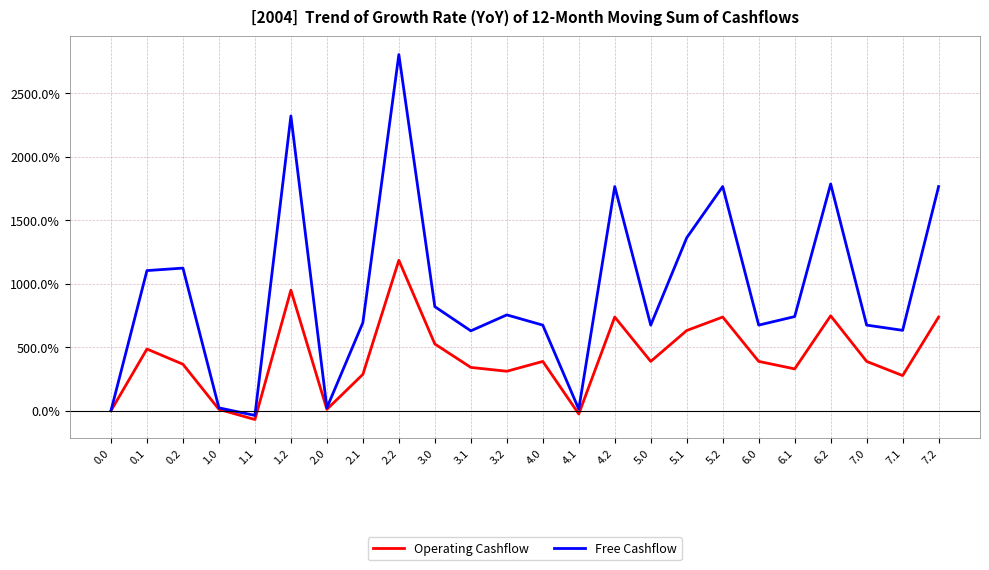

How many interior local peaks does the Operating Cashflow series have?

7